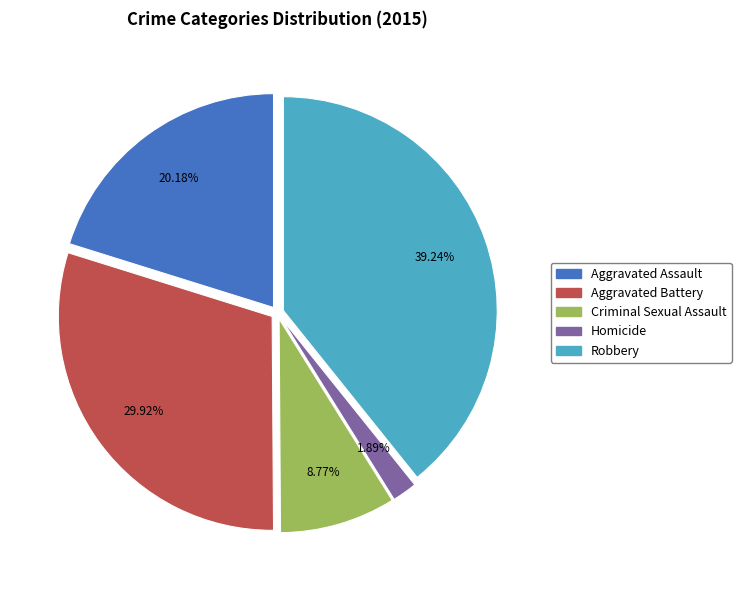

Rank the categories by value from lowest to highest.

Homicide, Criminal Sexual Assault, Aggravated Assault, Aggravated Battery, Robbery